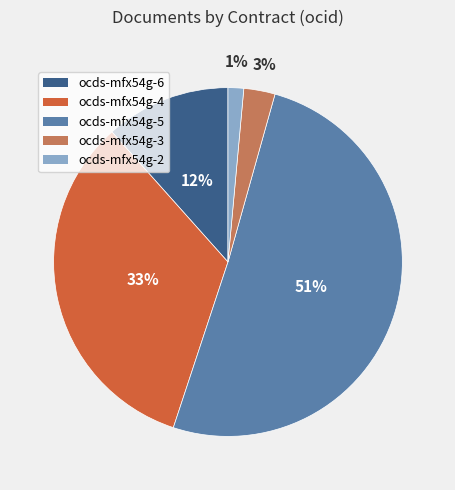

Is there any slice that represents more than half of the pie?

Yes